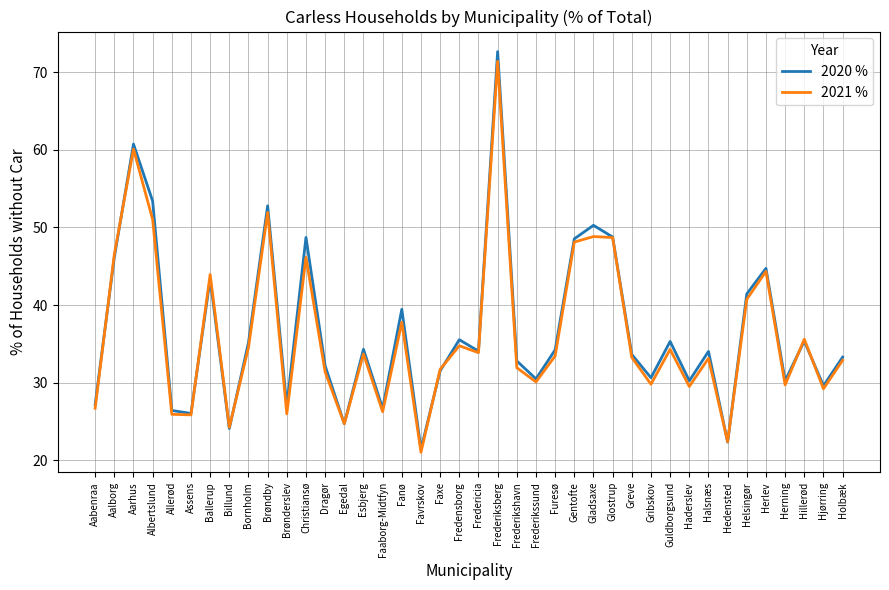

The 2020 % series shows 34.3 at Esbjerg. True or false?

True